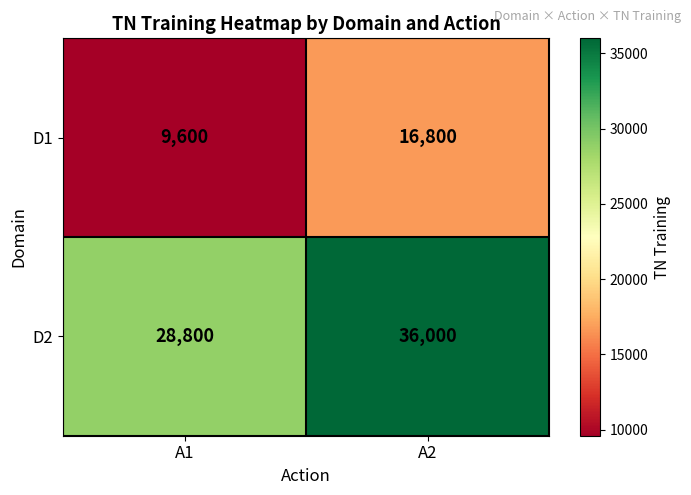

What is the maximum value shown in the chart?

36000